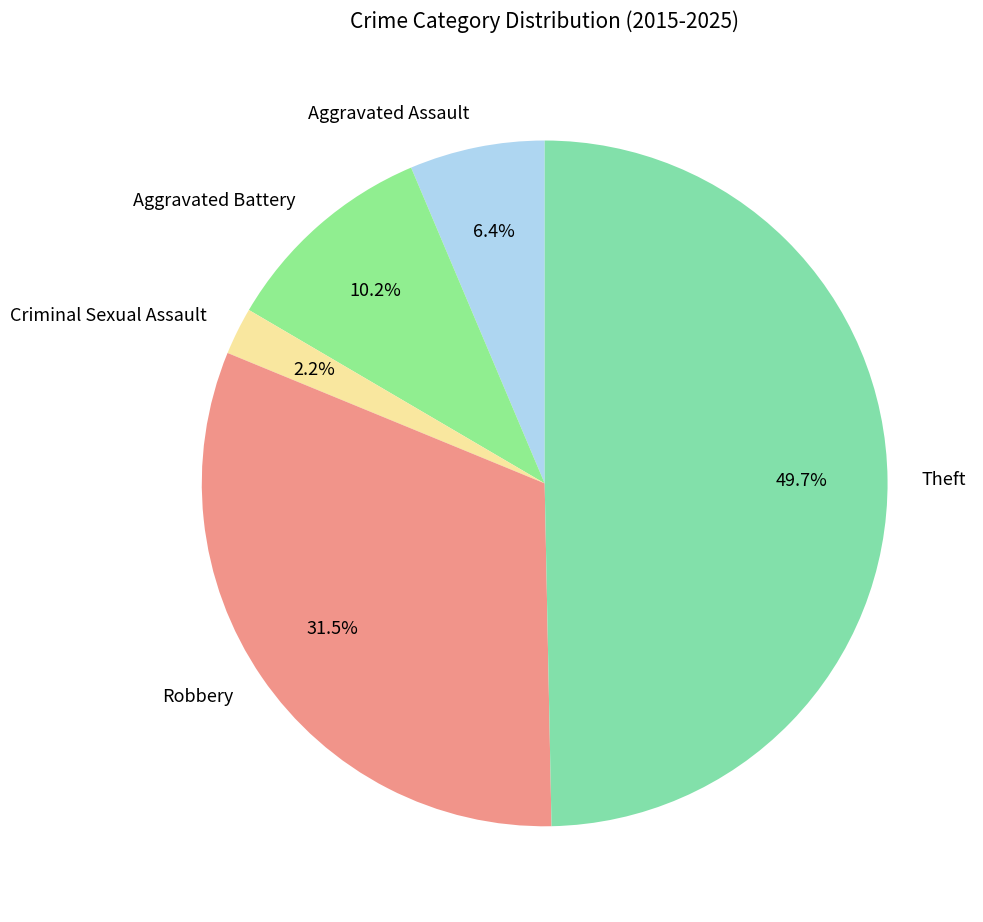

Which slice is the smallest?

Criminal Sexual Assault